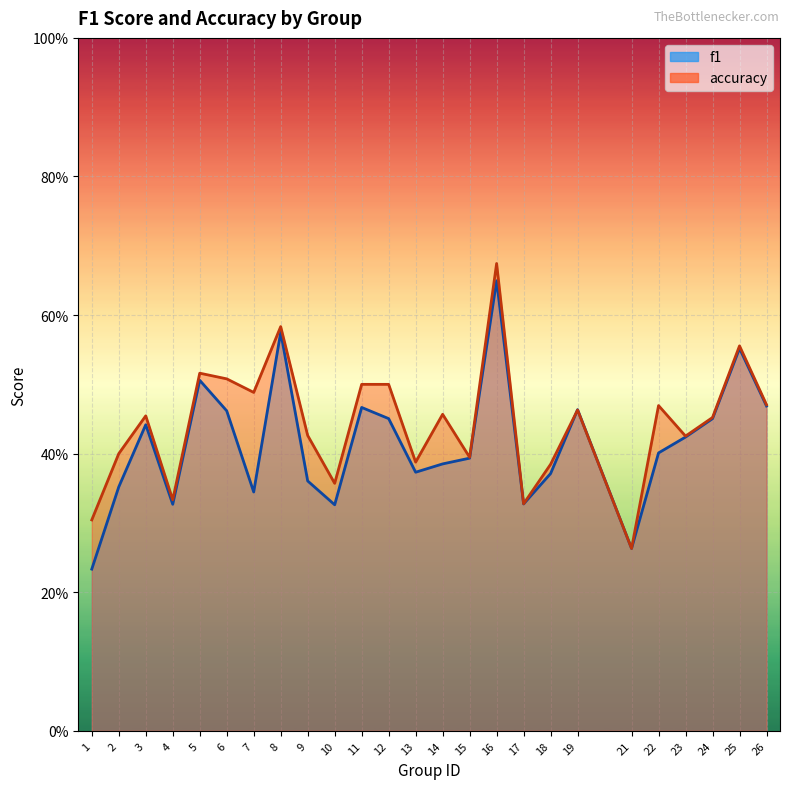

What is the difference between the maximum and minimum values in the f1 series?

0.4